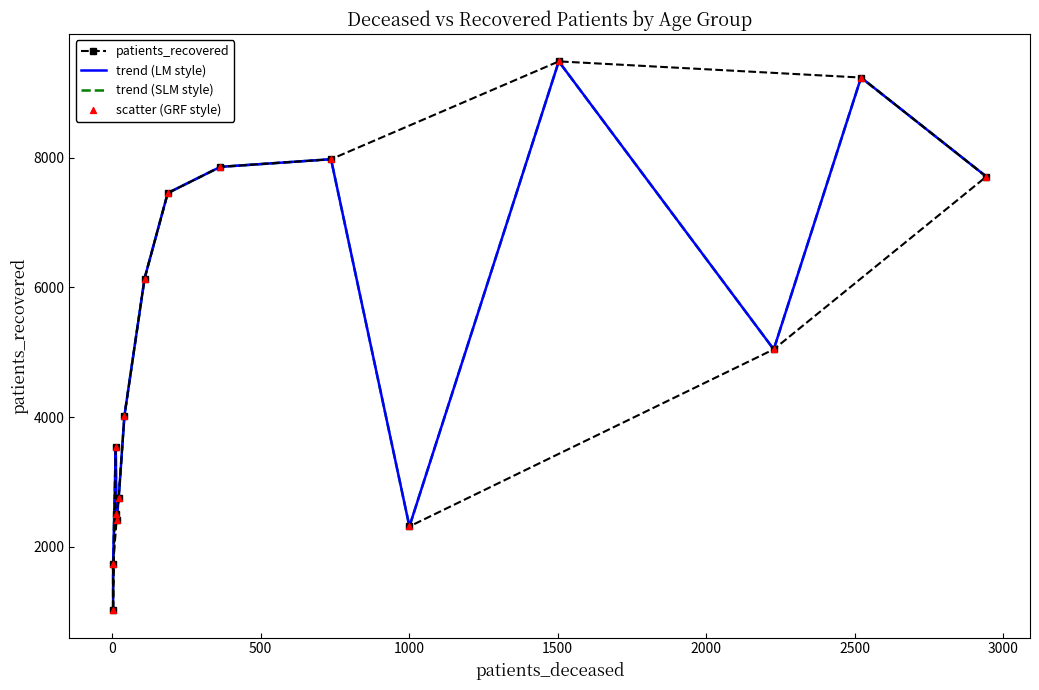

Which series contains the lowest Y value?

patients_recovered